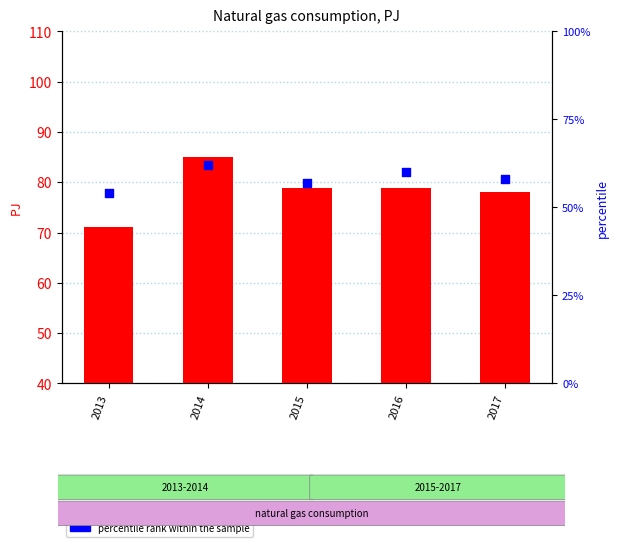

What is the total value across all series at 2016?

138.8